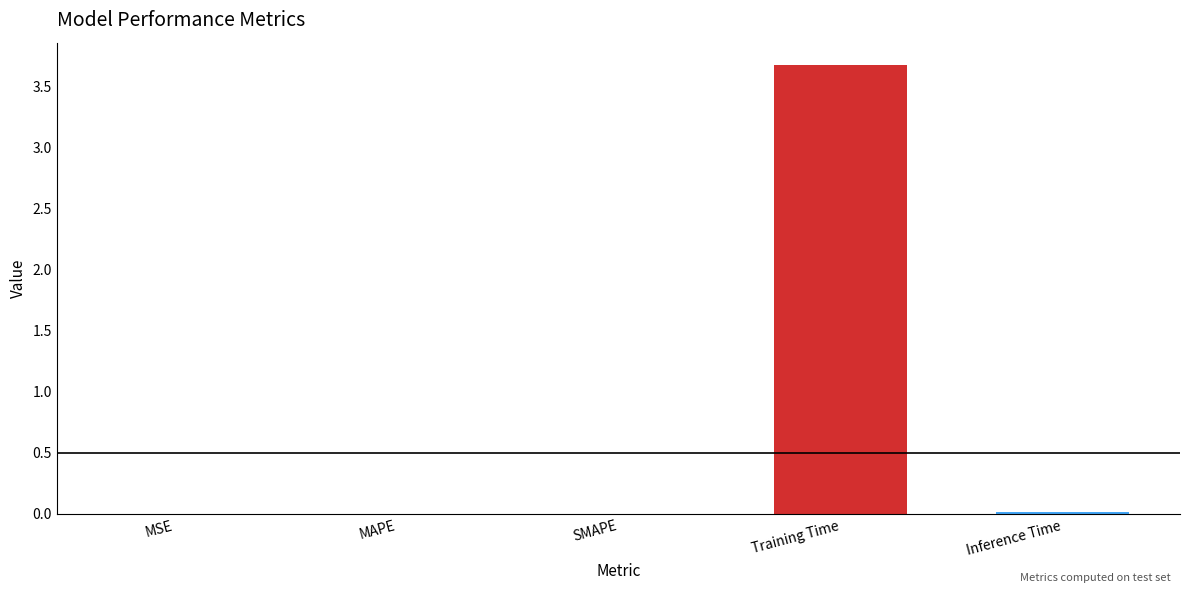

What is the sum of all values?

3.7